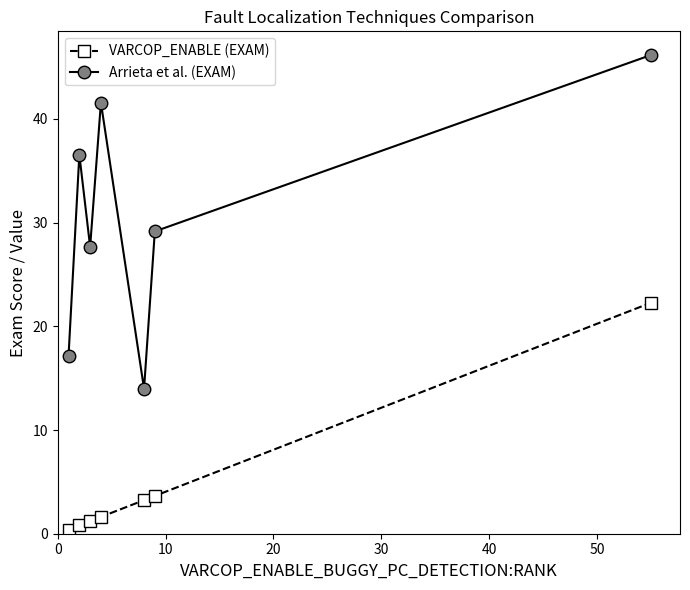

True or false: VARCOP_ENABLE (EXAM) and Arrieta et al. (EXAM) cross at least once.

False